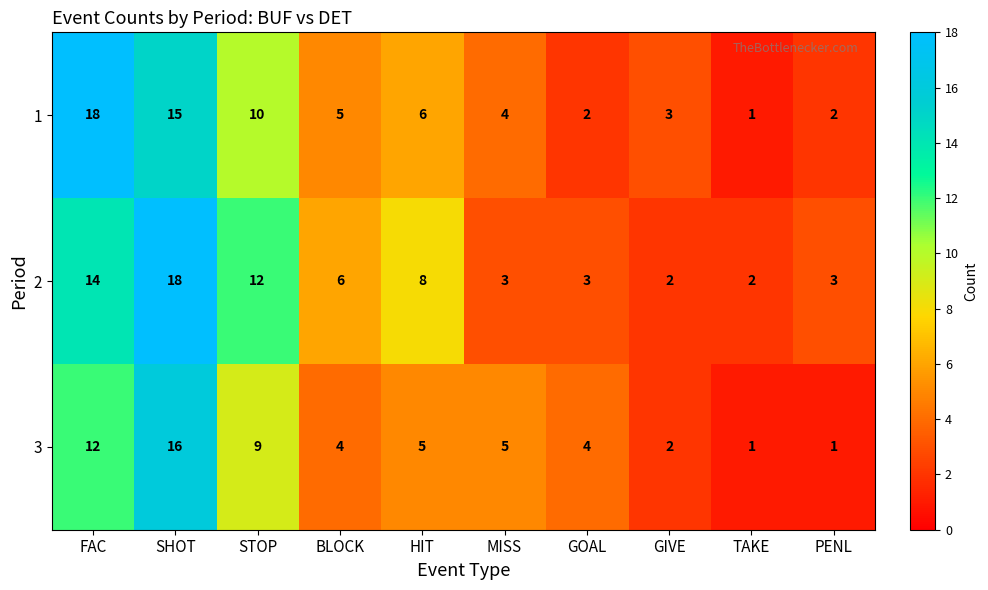

True or false: 3 has a value of 5 at HIT.

True